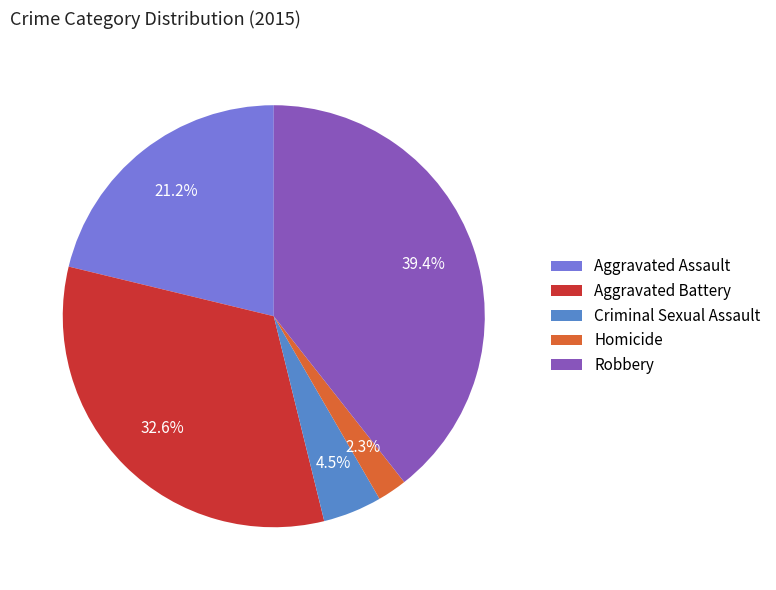

Is there any slice that represents more than half of the pie?

No